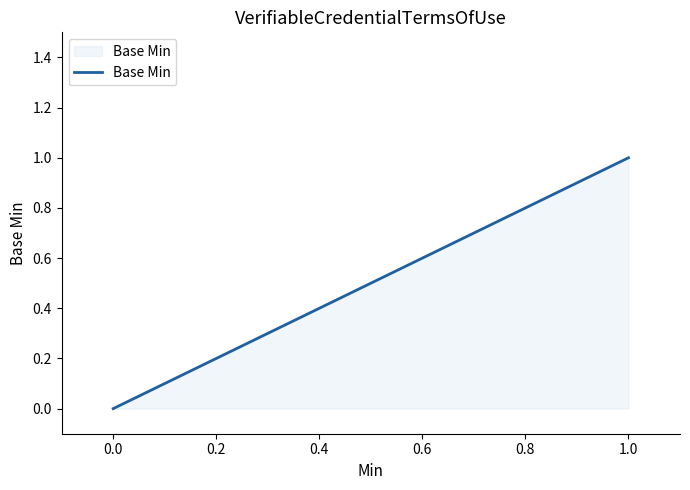

How many lines are shown in the chart?

1